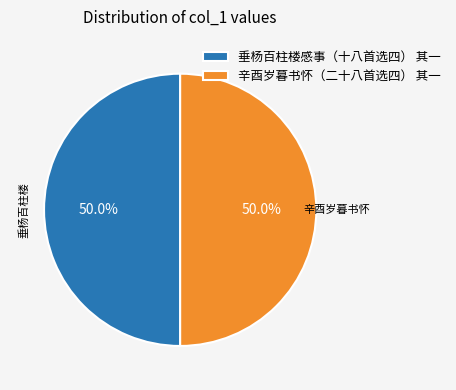

What is the total percentage of 辛酉岁暮书怀（二十八首选四） 其一 and 垂杨百柱楼感事（十八首选四） 其一?

100.0%